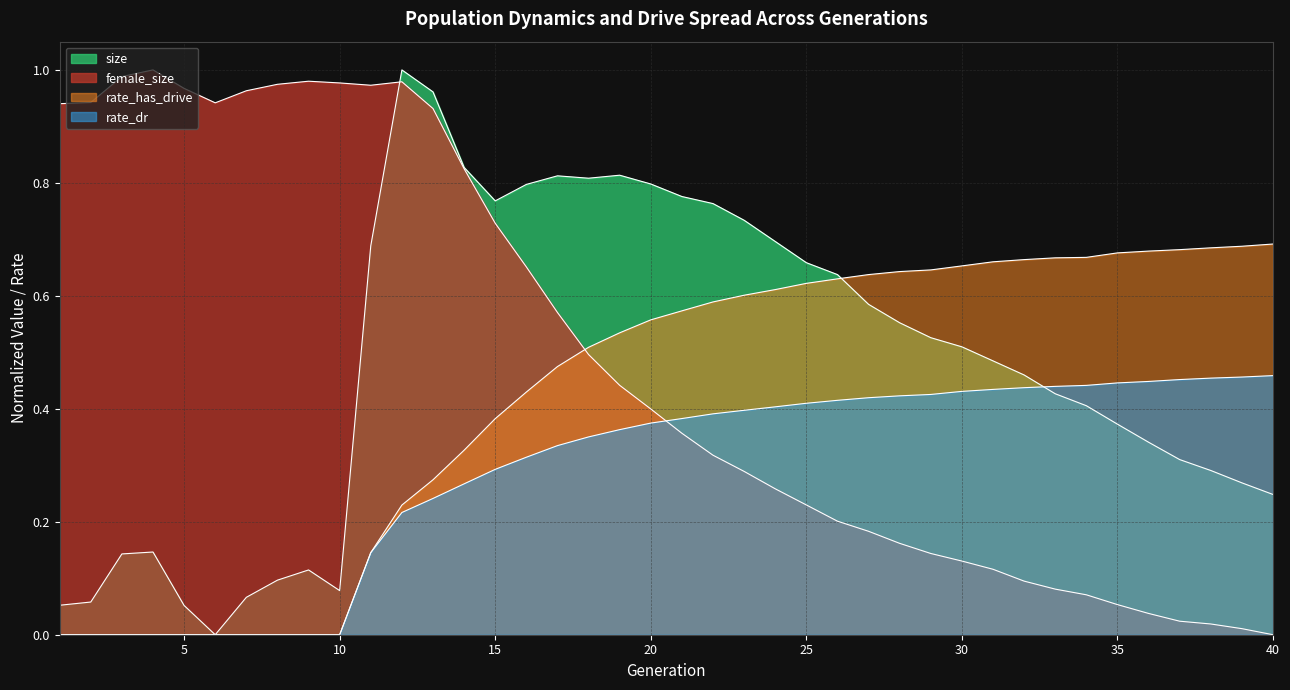

Which series has the largest total across all categories?

female_size